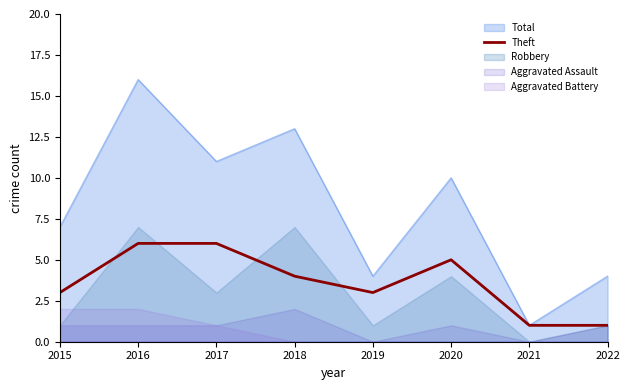

Rank the categories by value from highest to lowest.

2016, 2017, 2020, 2018, 2015, 2019, 2021, 2022